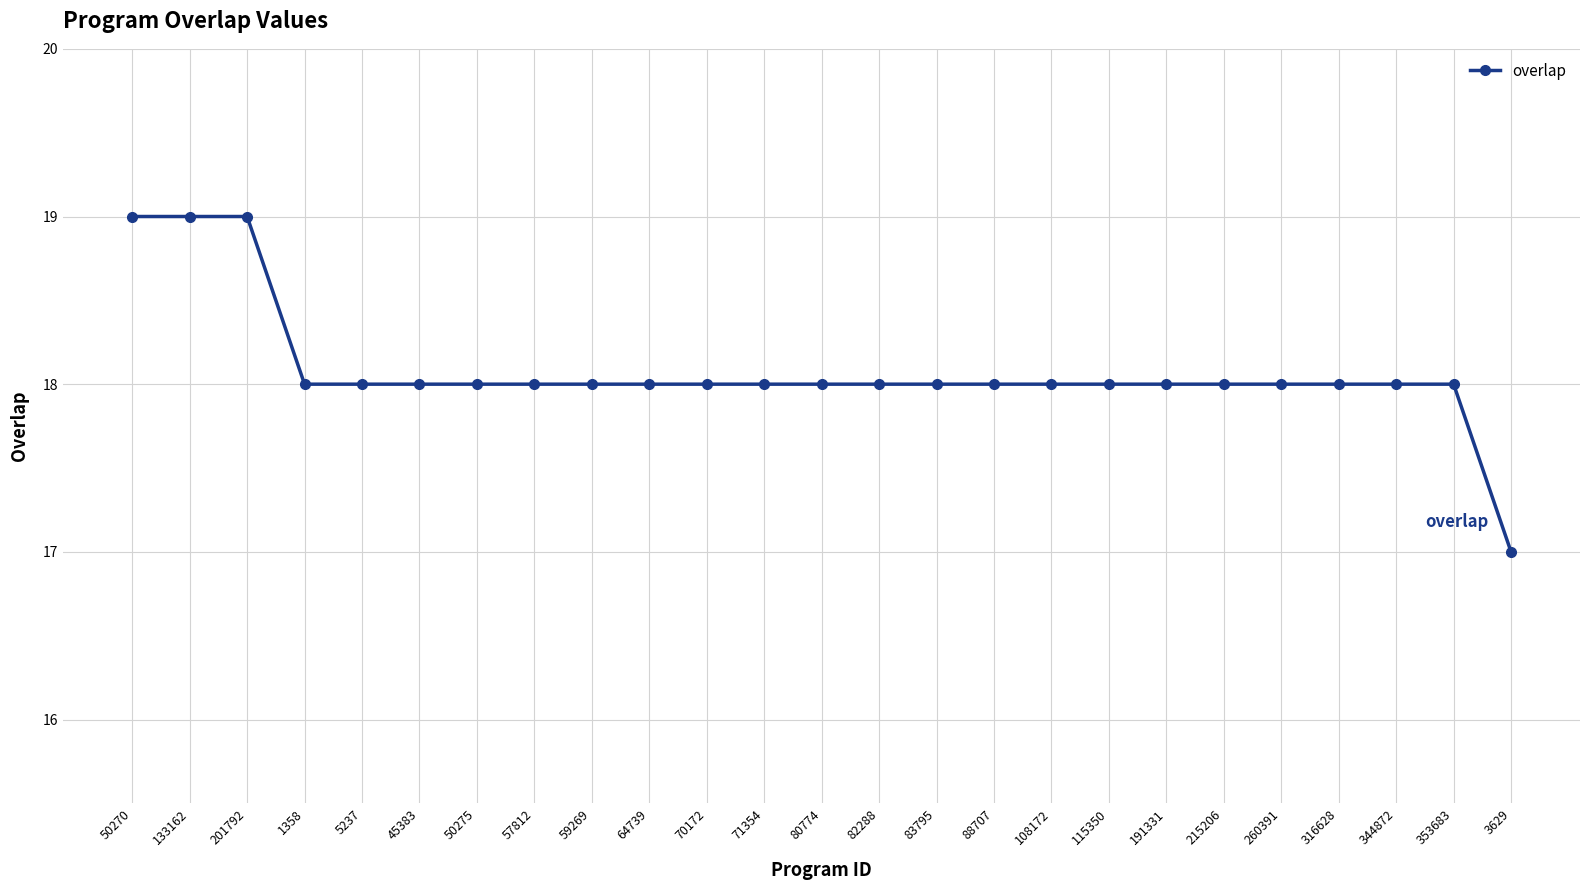

The value at 201792 is 33. True or false?

False